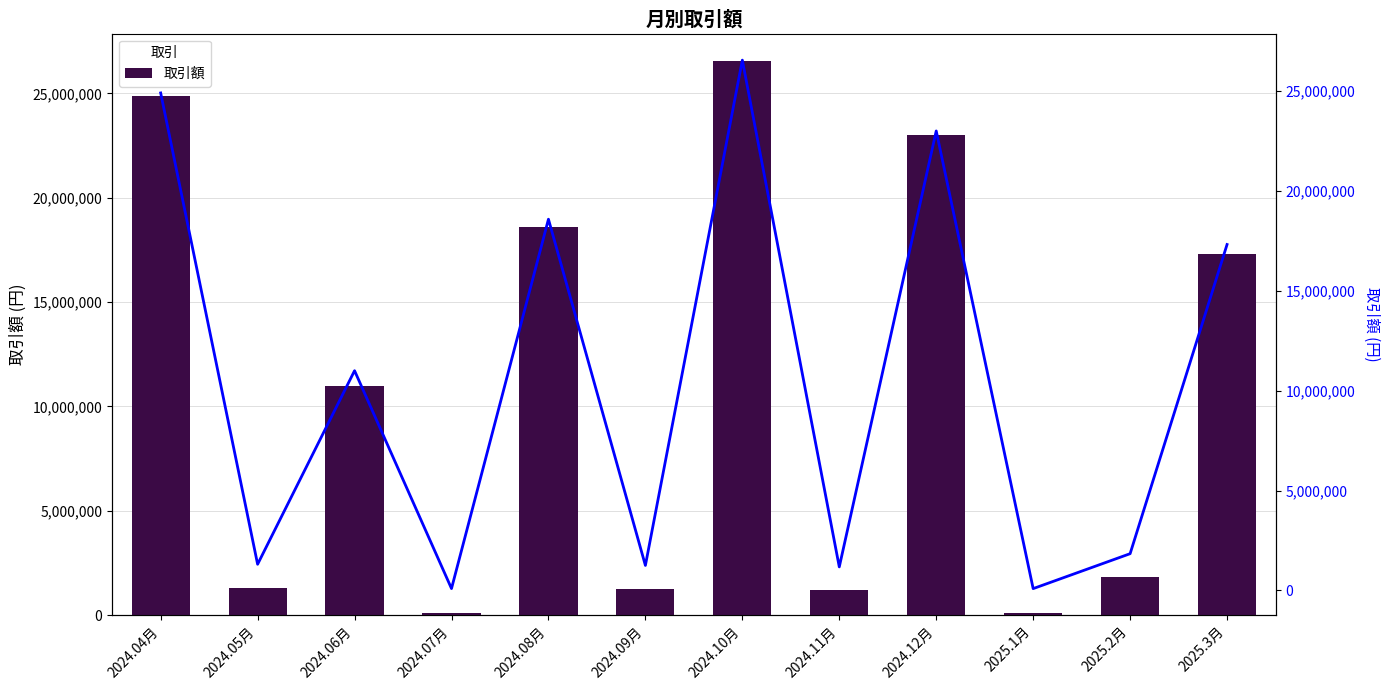

Reading right to left, extract all data points from this chart.

2025.3月=17310919	2025.2月=1838321	2025.1月=90675	2024.12月=22993685	2024.11月=1177347	2024.10月=26538310	2024.09月=1250861	2024.08月=18576997	2024.07月=93415	2024.06月=10995678	2024.05月=1309474	2024.04月=24895867